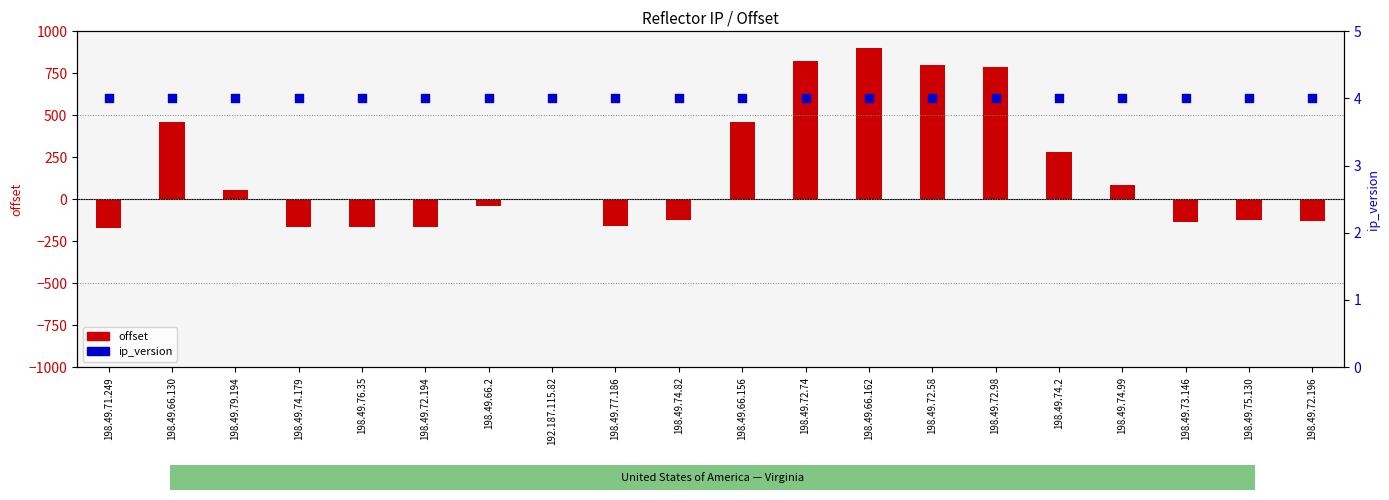

Which series has the largest total across all categories?

offset